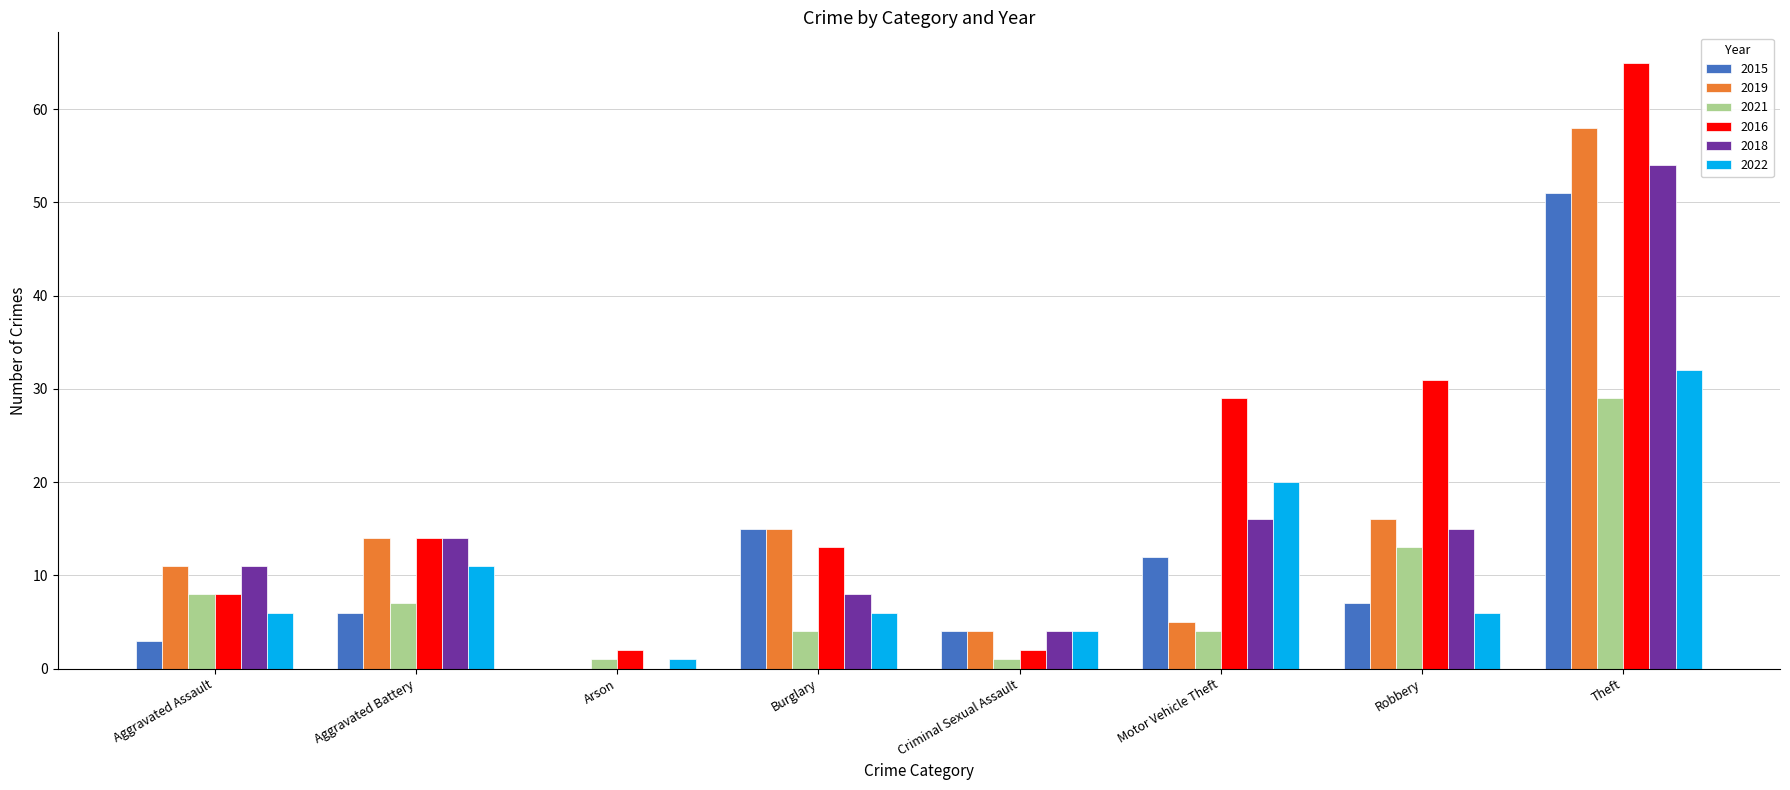

Reading left to right, list all the values displayed in this chart.

2015: Aggravated Assault=3	Aggravated Battery=6	Arson=0	Burglary=15	Criminal Sexual Assault=4	Motor Vehicle Theft=12	Robbery=7	Theft=51
2019: Aggravated Assault=11	Aggravated Battery=14	Arson=0	Burglary=15	Criminal Sexual Assault=4	Motor Vehicle Theft=5	Robbery=16	Theft=58
2021: Aggravated Assault=8	Aggravated Battery=7	Arson=1	Burglary=4	Criminal Sexual Assault=1	Motor Vehicle Theft=4	Robbery=13	Theft=29
2016: Aggravated Assault=8	Aggravated Battery=14	Arson=2	Burglary=13	Criminal Sexual Assault=2	Motor Vehicle Theft=29	Robbery=31	Theft=65
2018: Aggravated Assault=11	Aggravated Battery=14	Arson=0	Burglary=8	Criminal Sexual Assault=4	Motor Vehicle Theft=16	Robbery=15	Theft=54
2022: Aggravated Assault=6	Aggravated Battery=11	Arson=1	Burglary=6	Criminal Sexual Assault=4	Motor Vehicle Theft=20	Robbery=6	Theft=32